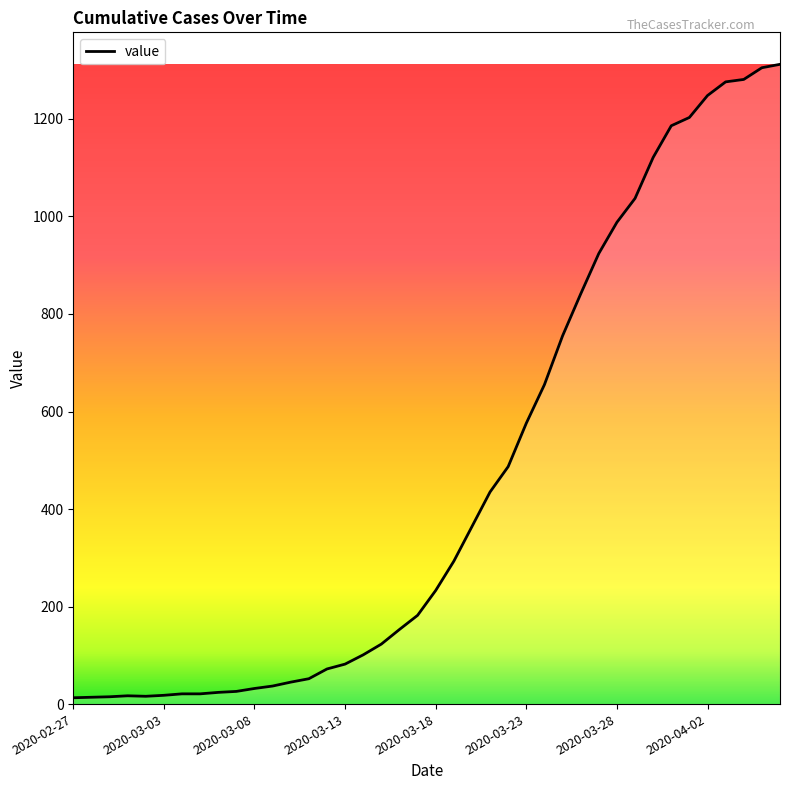

What is the greatest value displayed?

1312